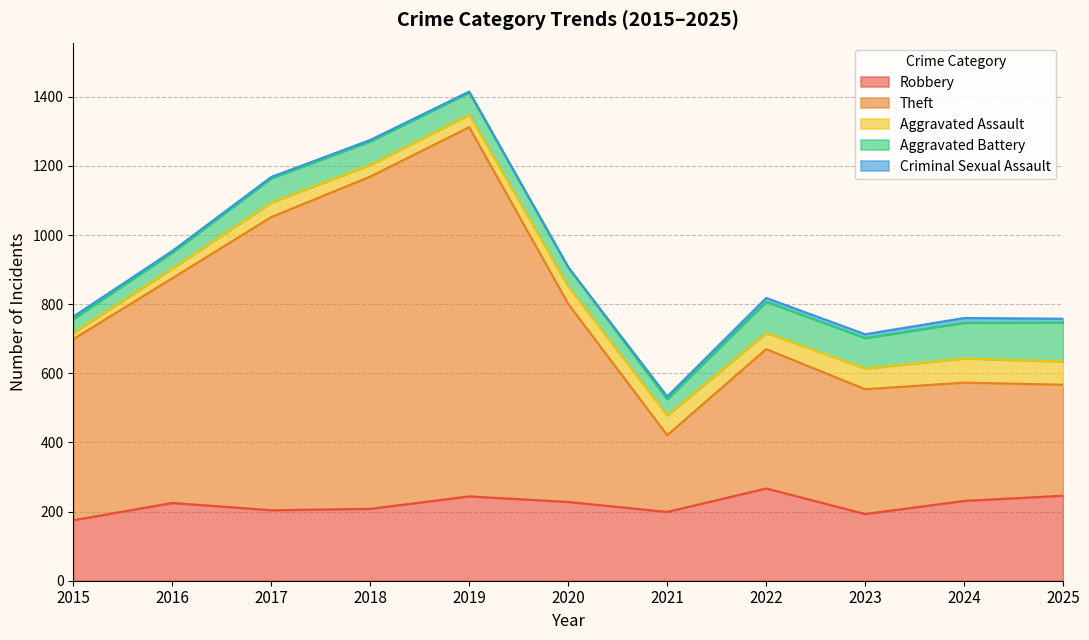

How many lines are shown in the chart?

5